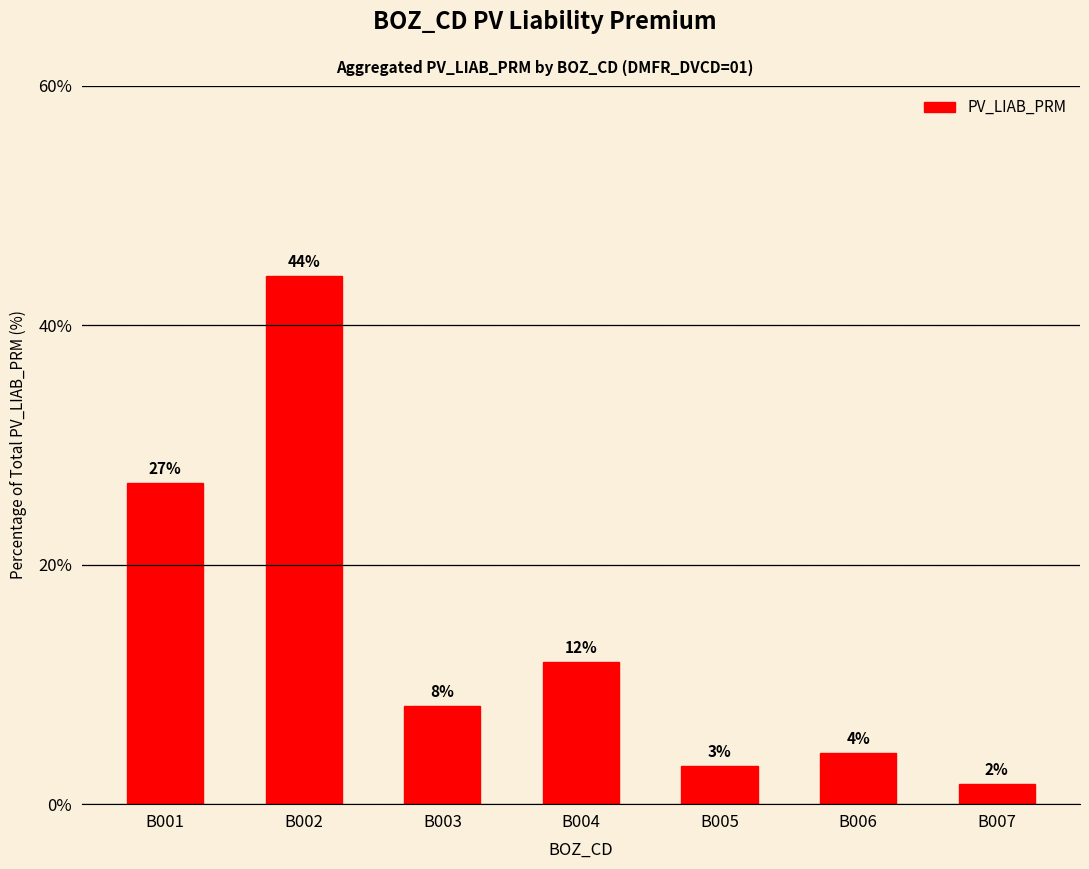

Read the value at B005.

3.2